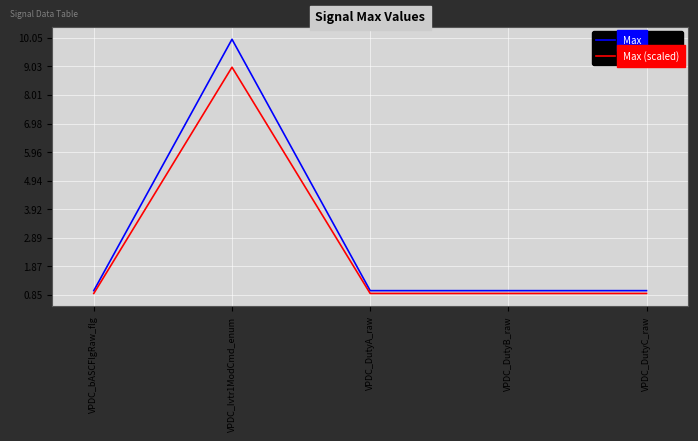

What is the difference between the maximum and minimum values in the Max series?

9.0